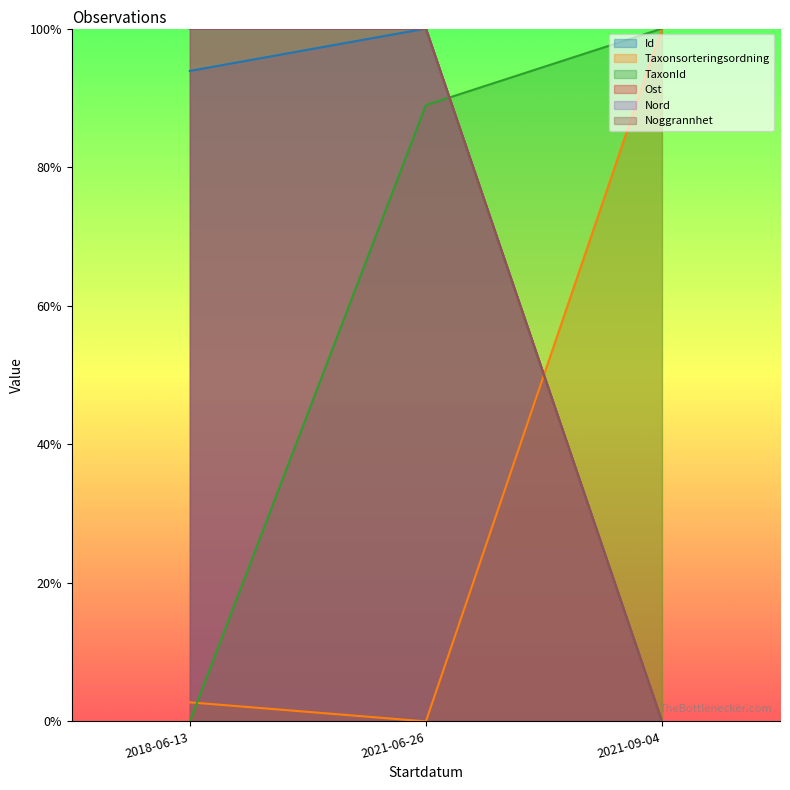

Reading right to left, list all the values displayed in this chart.

Id: 2021-09-04=0.0	2021-06-26=1.0	2018-06-13=0.9
Taxonsorteringsordning: 2021-09-04=1.0	2021-06-26=0.0	2018-06-13=0.0
TaxonId: 2021-09-04=1.0	2021-06-26=0.9	2018-06-13=0.0
Ost: 2021-09-04=0.0	2021-06-26=1.0	2018-06-13=1.0
Nord: 2021-09-04=0.0	2021-06-26=1.0	2018-06-13=1.0
Noggrannhet: 2021-09-04=0.0	2021-06-26=1.0	2018-06-13=1.0